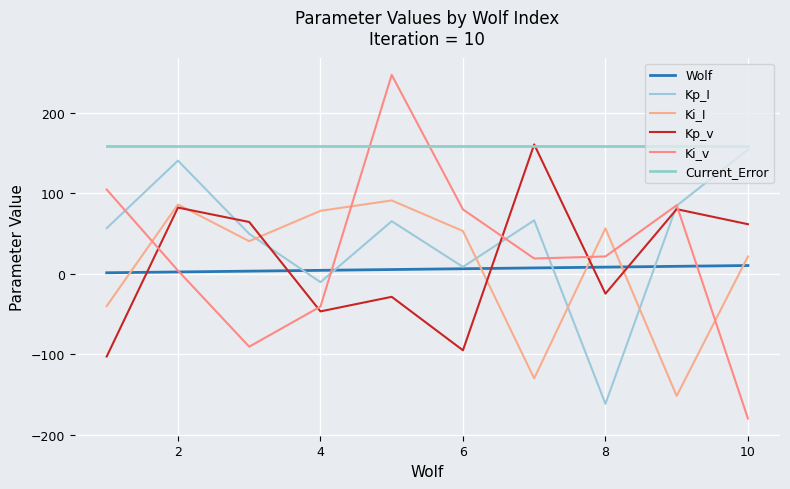

Which series has the largest total across all categories?

Current_Error